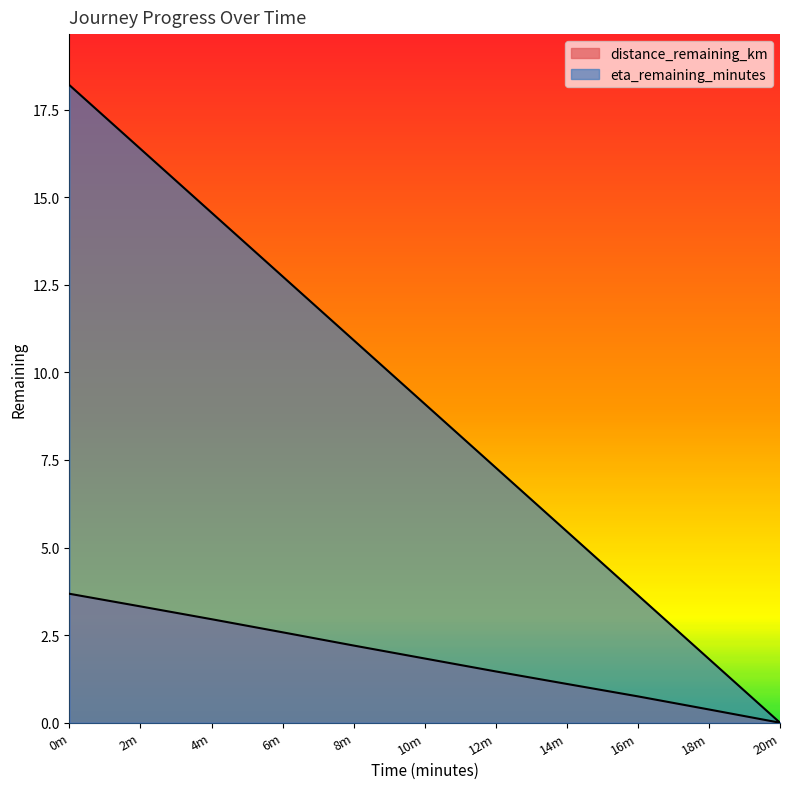

What are all the series names shown in the legend?

distance_remaining_km, eta_remaining_minutes